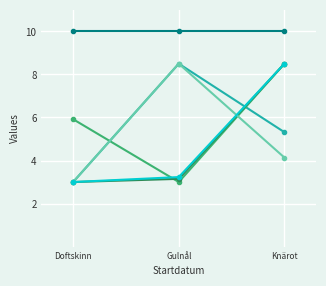

What is the label of the 1st point from the right?

Knärot